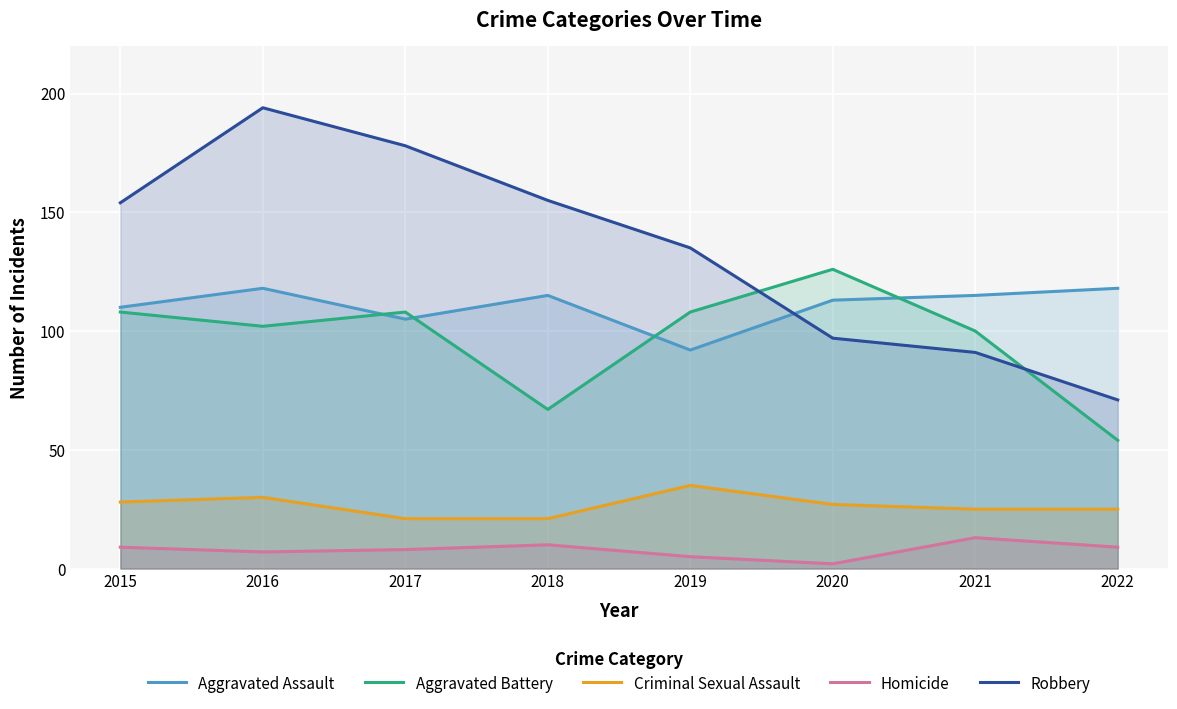

Reading left to right, transcribe all the data shown in this chart.

Aggravated Assault: 2015=110	2016=118	2017=105	2018=115	2019=92	2020=113	2021=115	2022=118
Aggravated Battery: 2015=108	2016=102	2017=108	2018=67	2019=108	2020=126	2021=100	2022=54
Criminal Sexual Assault: 2015=28	2016=30	2017=21	2018=21	2019=35	2020=27	2021=25	2022=25
Homicide: 2015=9	2016=7	2017=8	2018=10	2019=5	2020=2	2021=13	2022=9
Robbery: 2015=154	2016=194	2017=178	2018=155	2019=135	2020=97	2021=91	2022=71